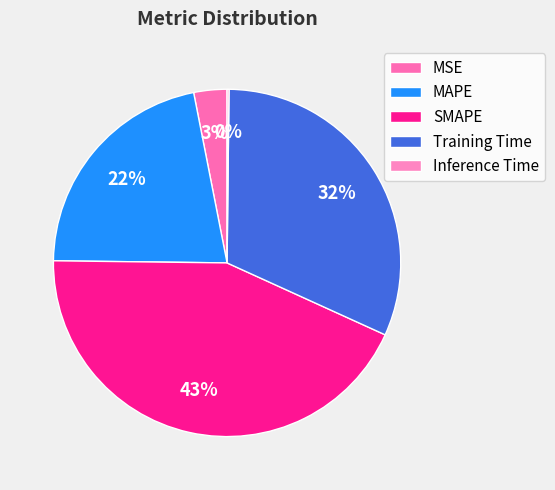

What portion of the pie excludes Training Time?

68.4%